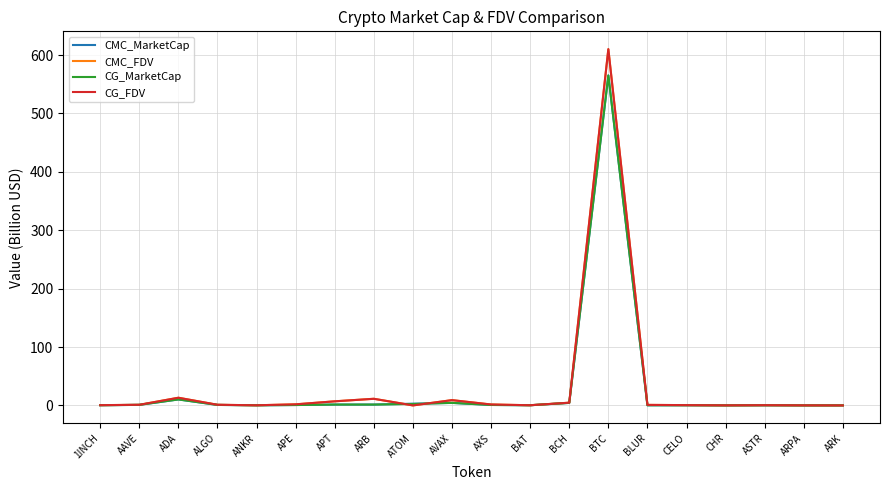

At which category does the chart reach its peak across all series?

BTC